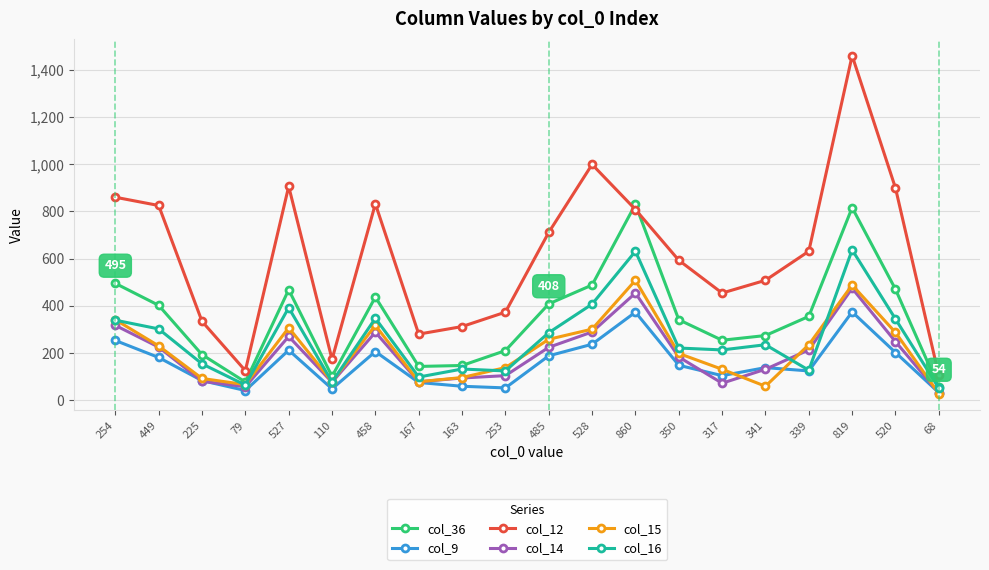

What is the sum of the col_15 values at 341 and 458?

376